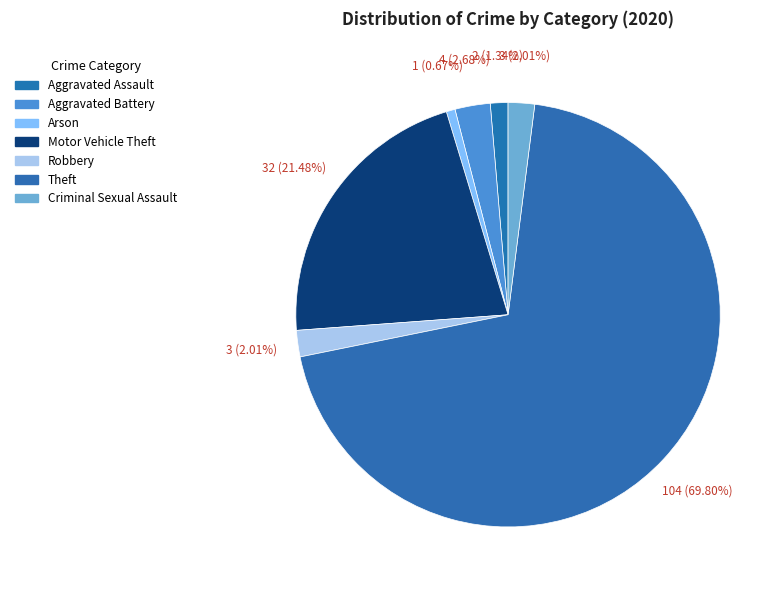

Approximately how many times larger is the value at Criminal Sexual Assault compared to Aggravated Battery?

0.8